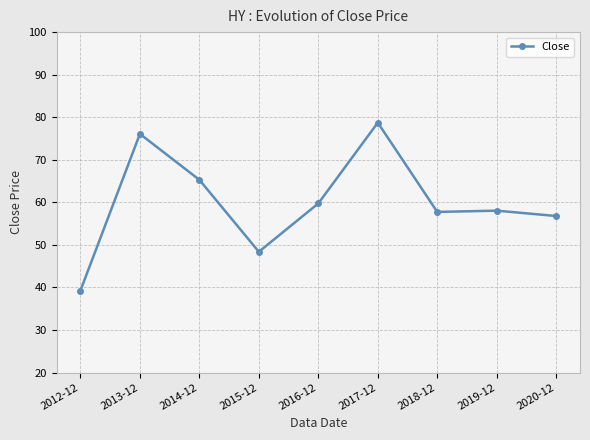

Between 2016-12 and 2013-12, which is larger?

2013-12